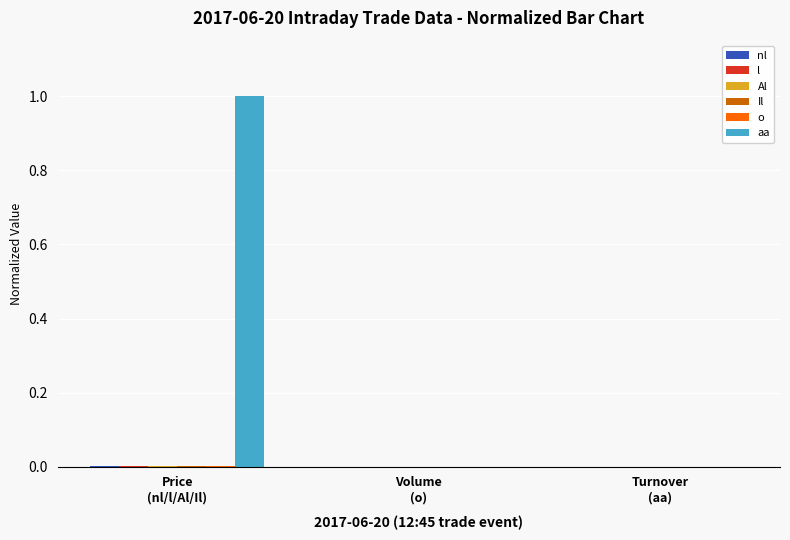

How many bars are there in each group?

6